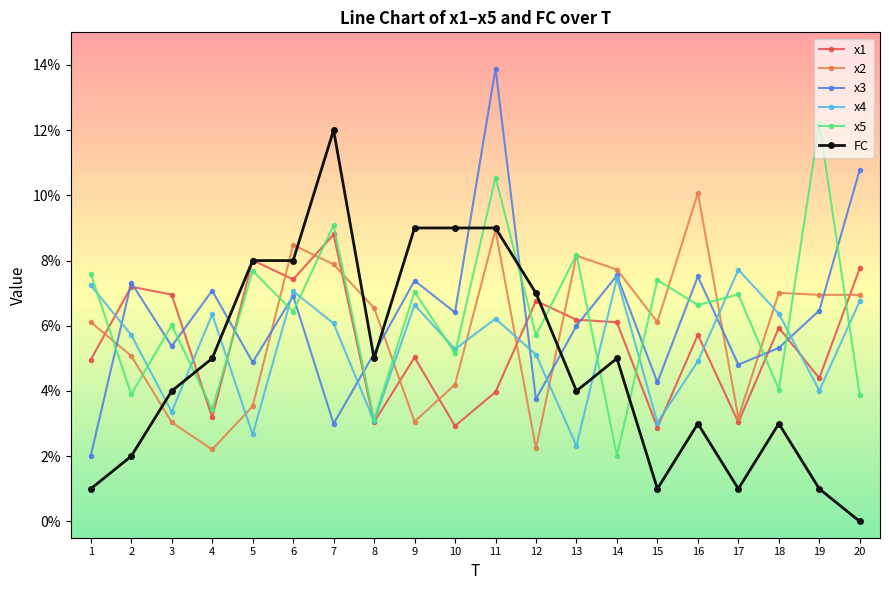

True or false: FC has a value of 5.0 at 14.

True